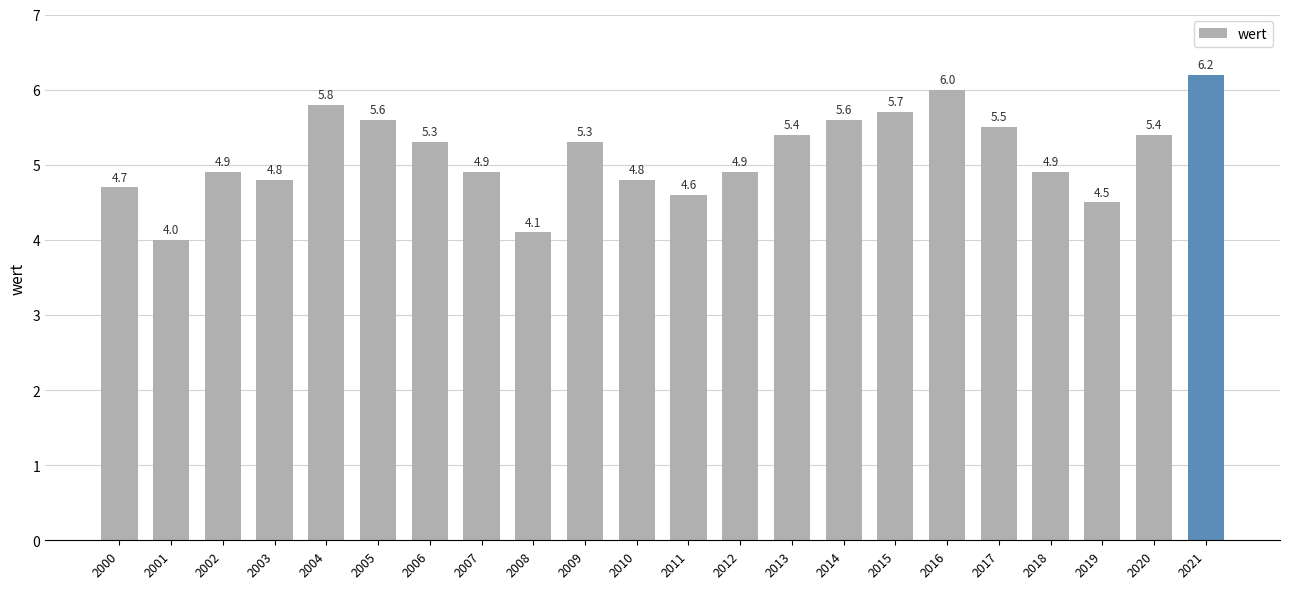

Count the number of values greater than 5.

11